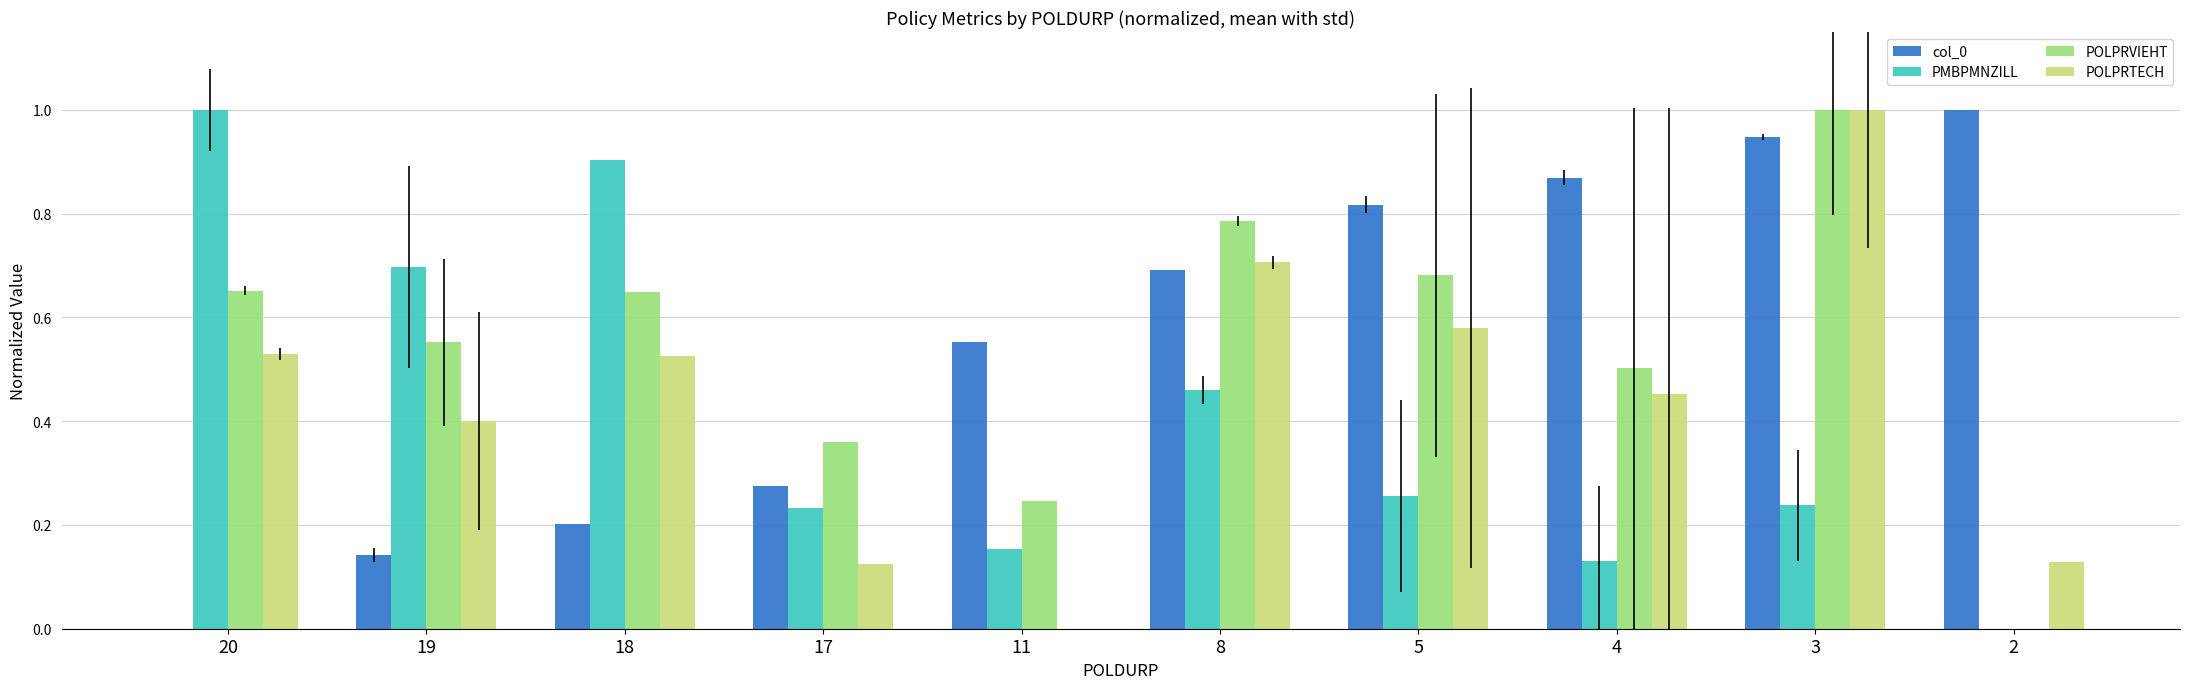

Between 19 and 11, which series saw the biggest shift?

PMBPMNZILL